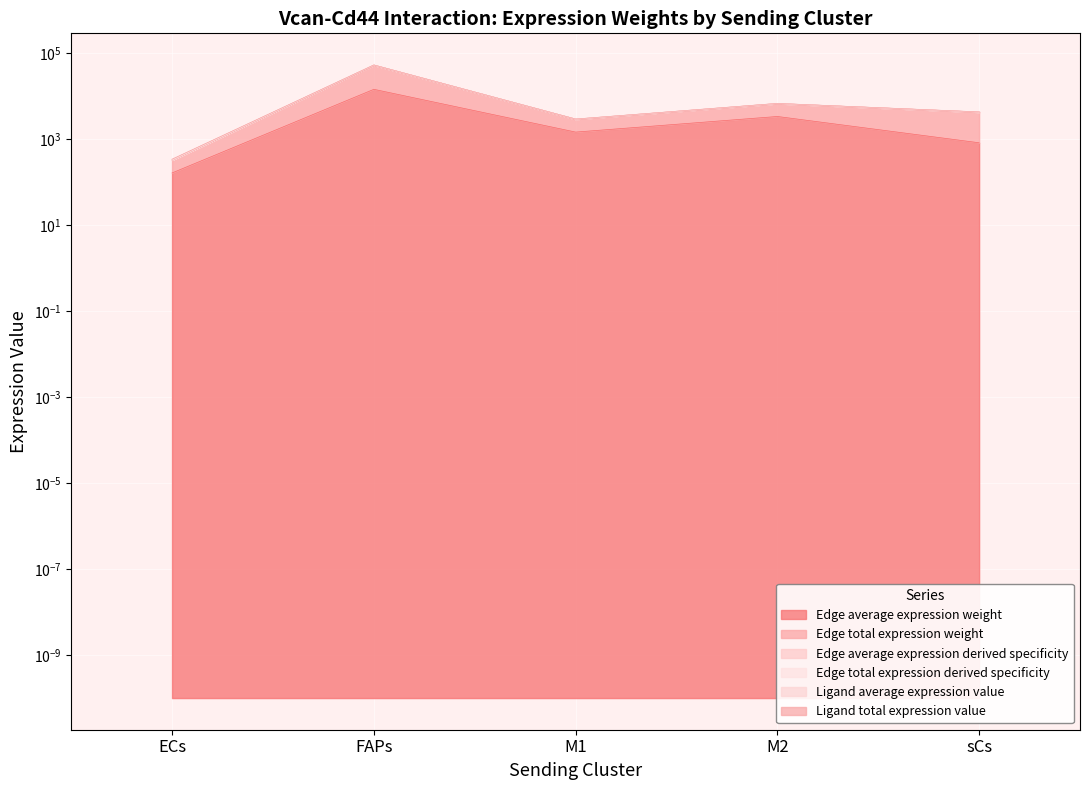

The Edge average expression weight series shows 1438.4 at M1. True or false?

True